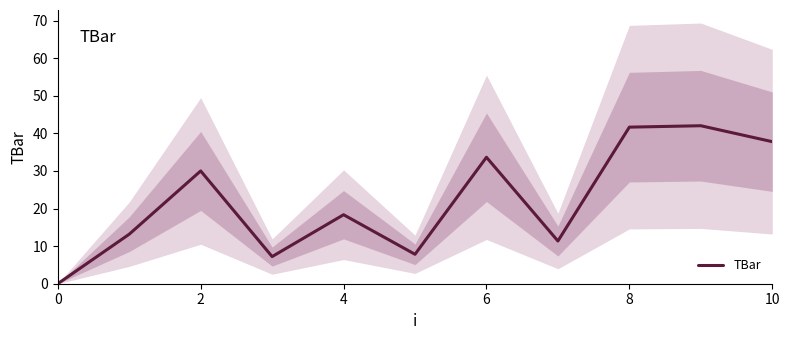

Count the number of categories in the chart.

11